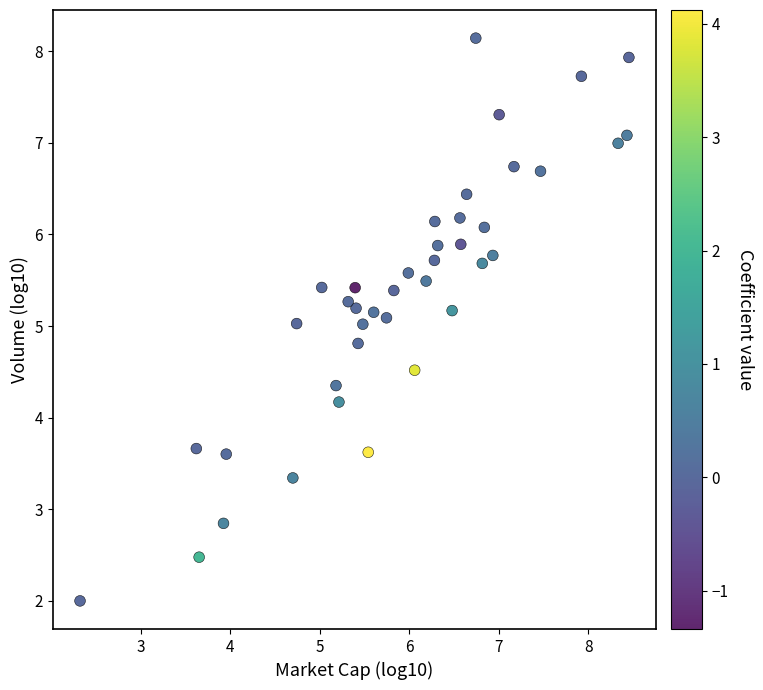

What is the range of X values (max minus min)?

6.1